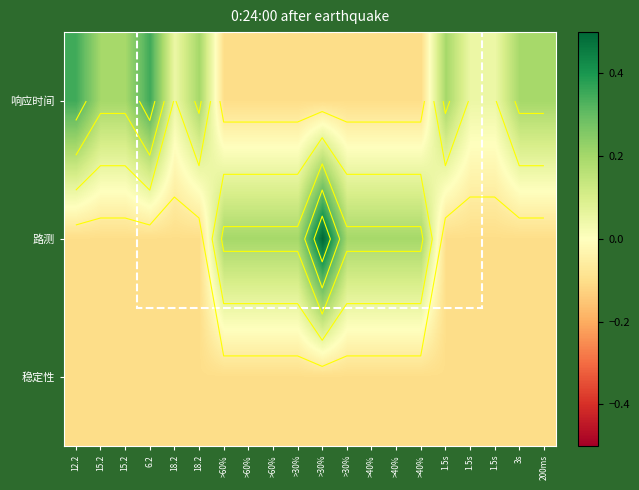

Count the 路测 values in the range 0 to 1.

9